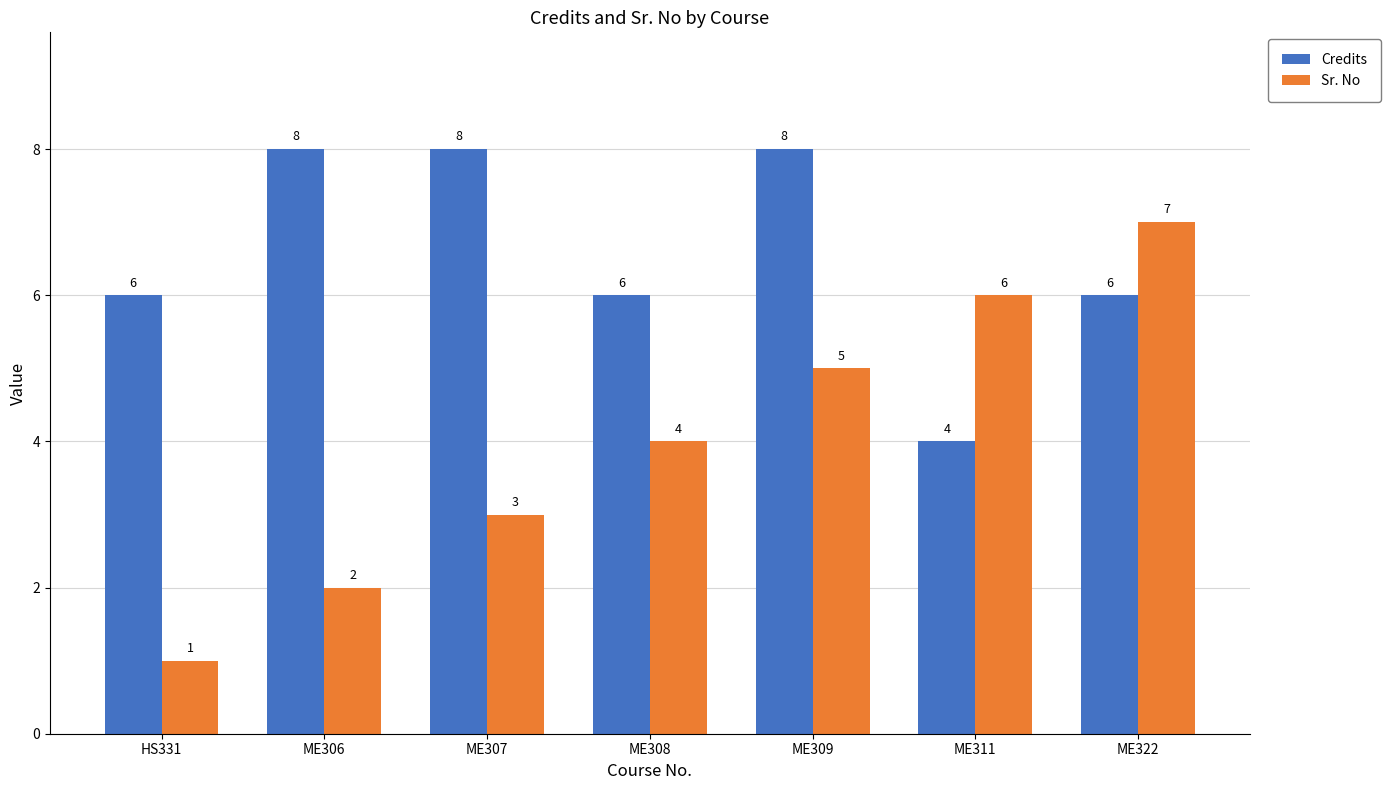

What is the average value of the Sr. No series?

4